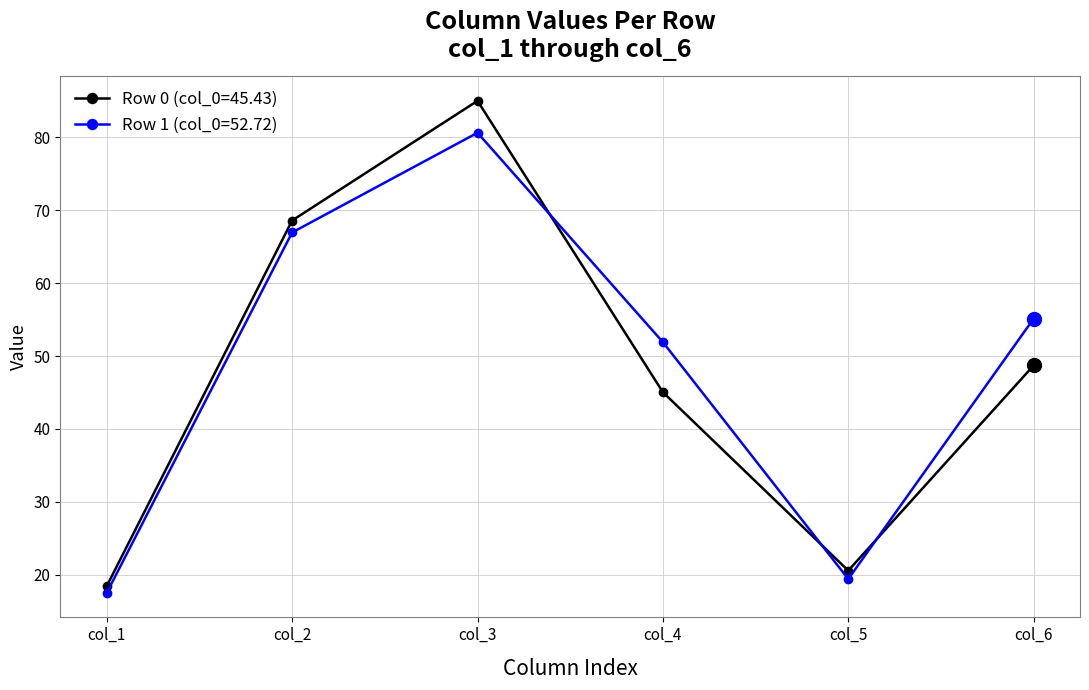

What is the difference between the Row 1 (col_0=52.72) values at col_1 and col_2?

49.4